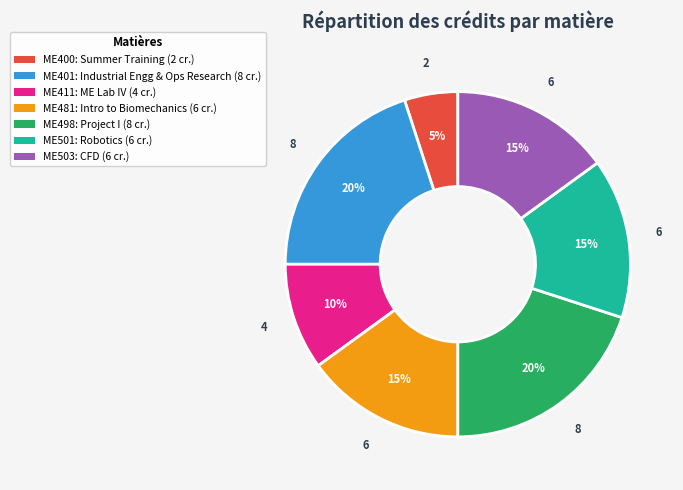

True or false: ME503 accounts for 29% of the total.

False